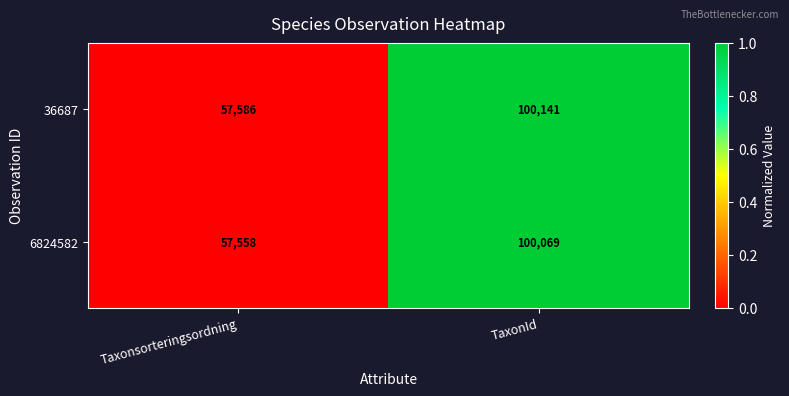

Which category has the lowest value across all series?

Taxonsorteringsordning